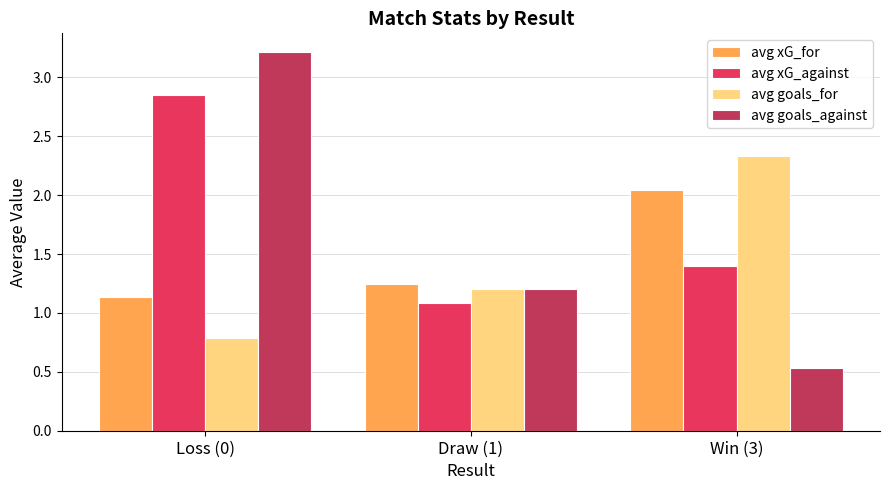

Is the value of avg xG_against at Draw (1) greater than the value of avg xG_for at Draw (1)?

No